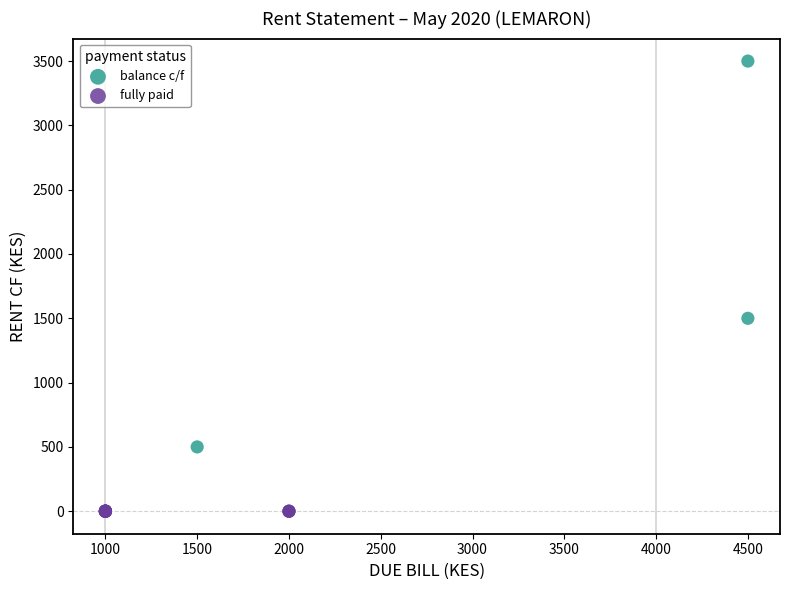

Which series reaches the minimum Y coordinate?

fully paid